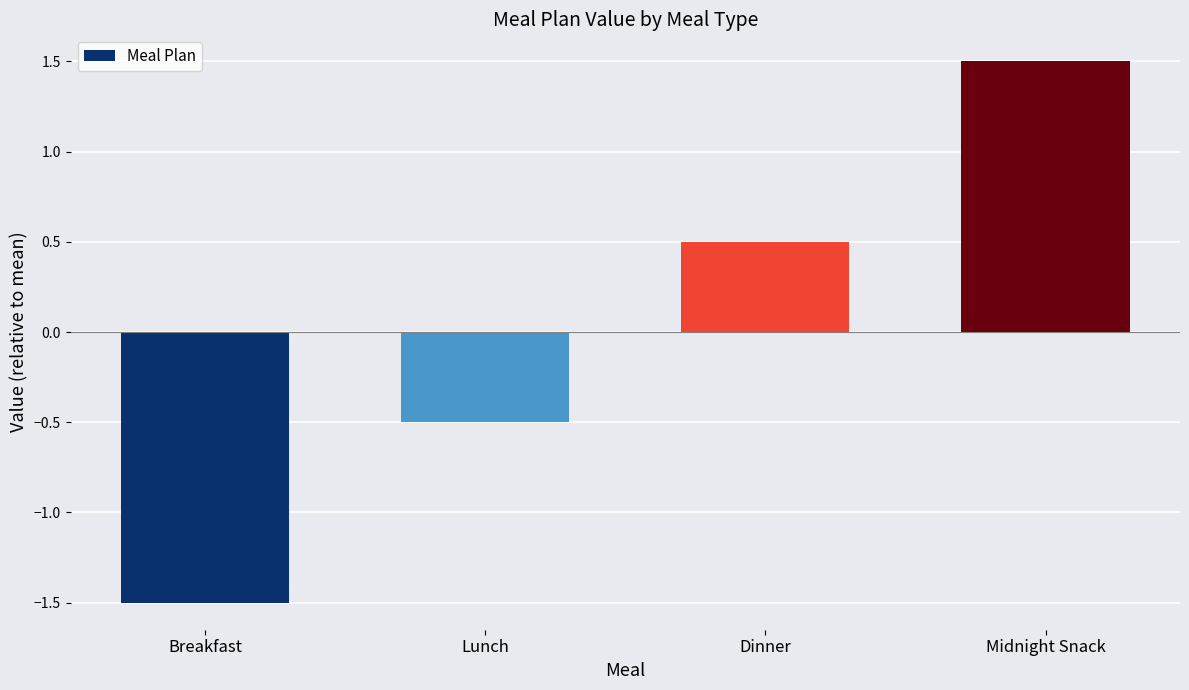

Rank the categories by value from lowest to highest.

Breakfast, Lunch, Dinner, Midnight Snack